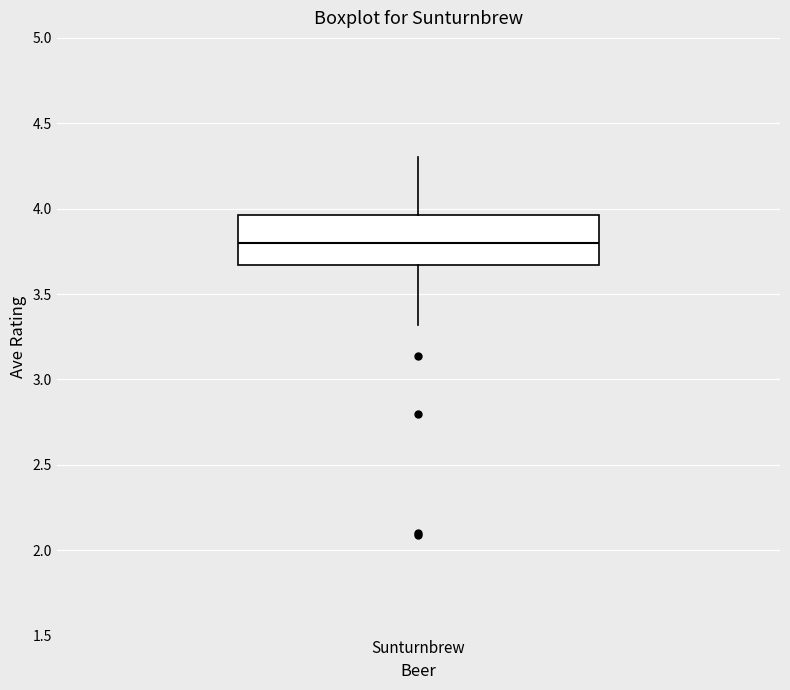

Read this box plot against the y-axis: the position of the median line, the range covered by the box, and the ends of both whiskers. The values are not printed on the chart, so give them approximately, as read against the axis.

median 3.80, box 3.65 to 3.95, whiskers 3.30 to 4.30